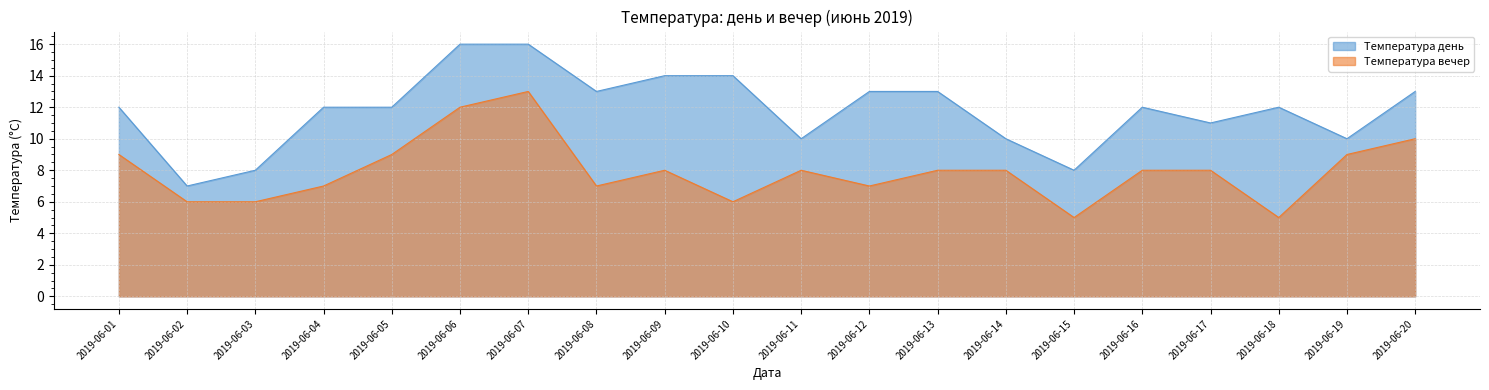

What is the difference between the maximum and second lowest values in the Температура вечер series?

8